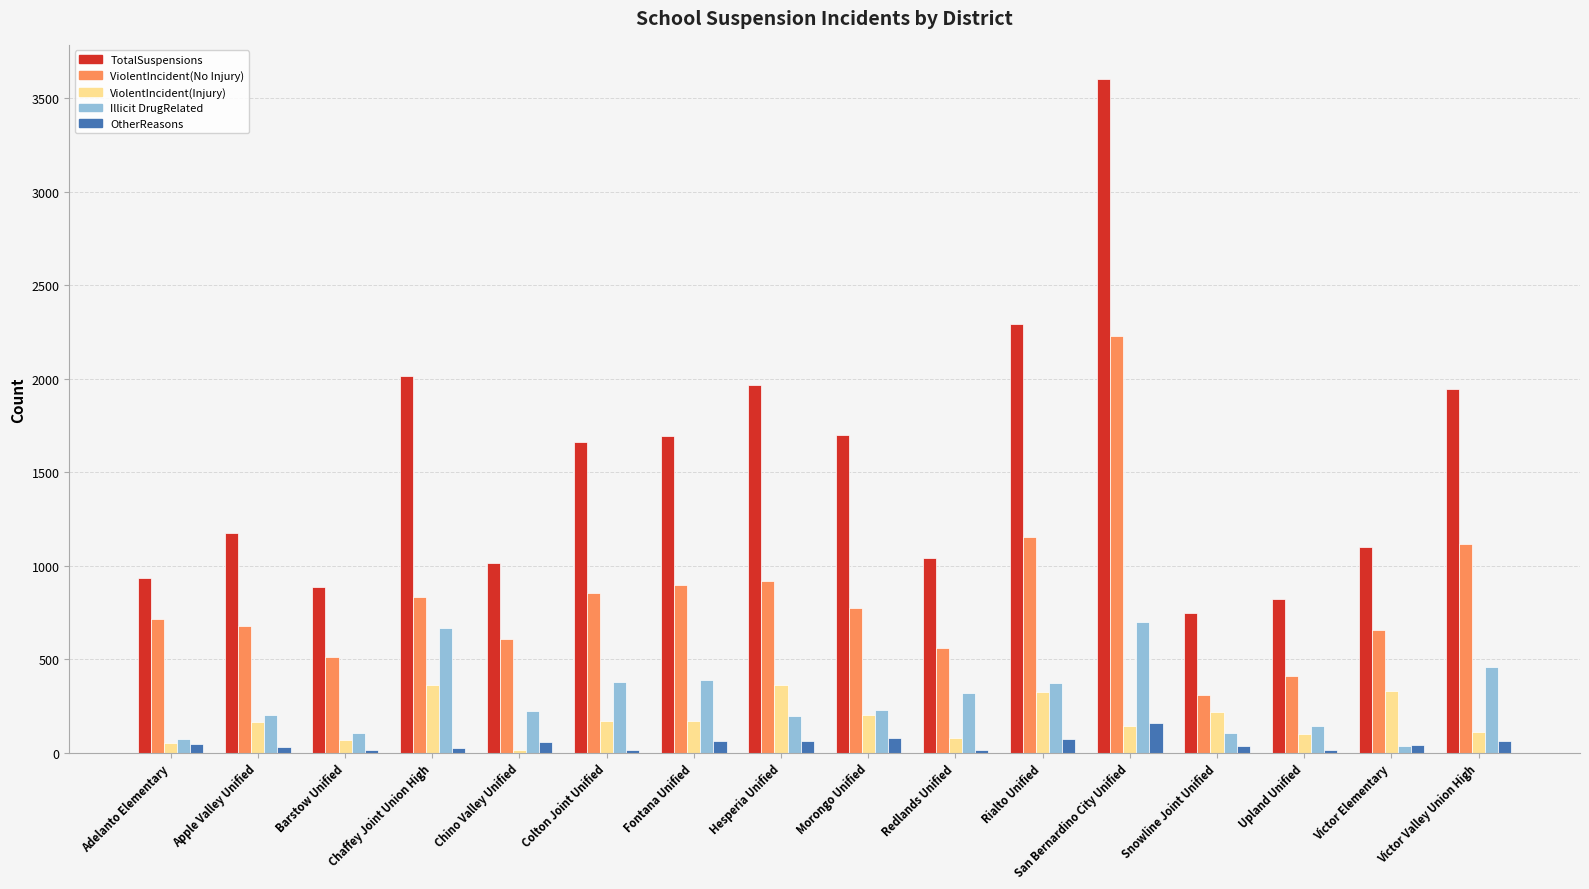

Which series has the widest spread of values?

TotalSuspensions